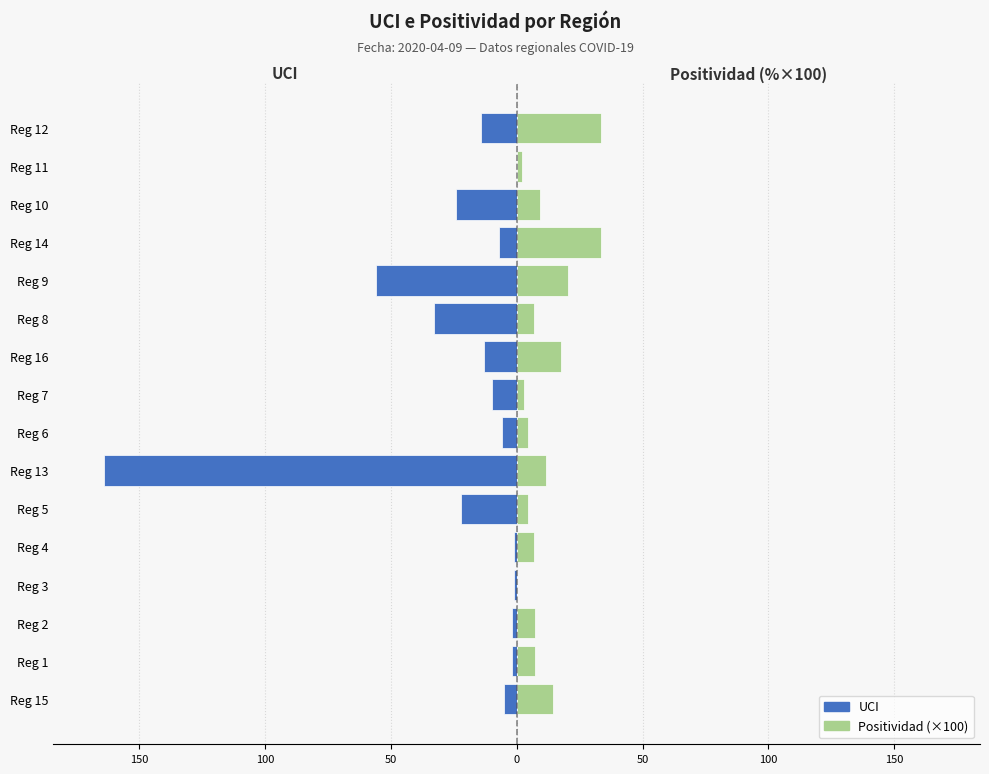

The UCI series shows -9.5 at Reg 14. True or false?

False